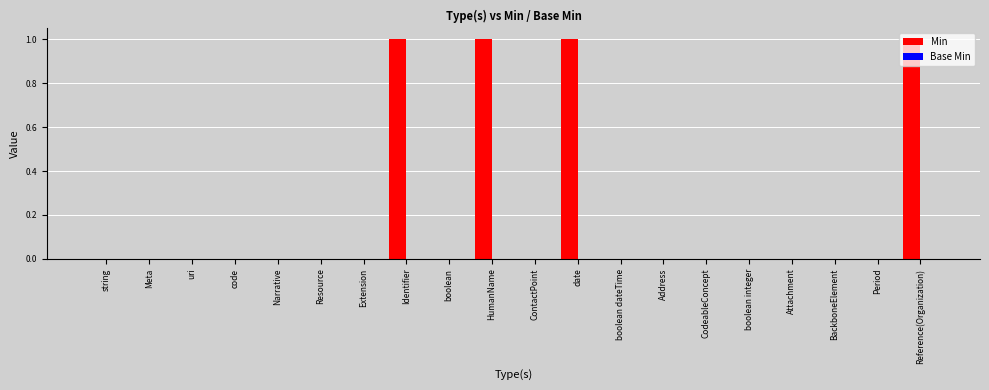

The chart shows a value of 1 at boolean integer. True or false?

False